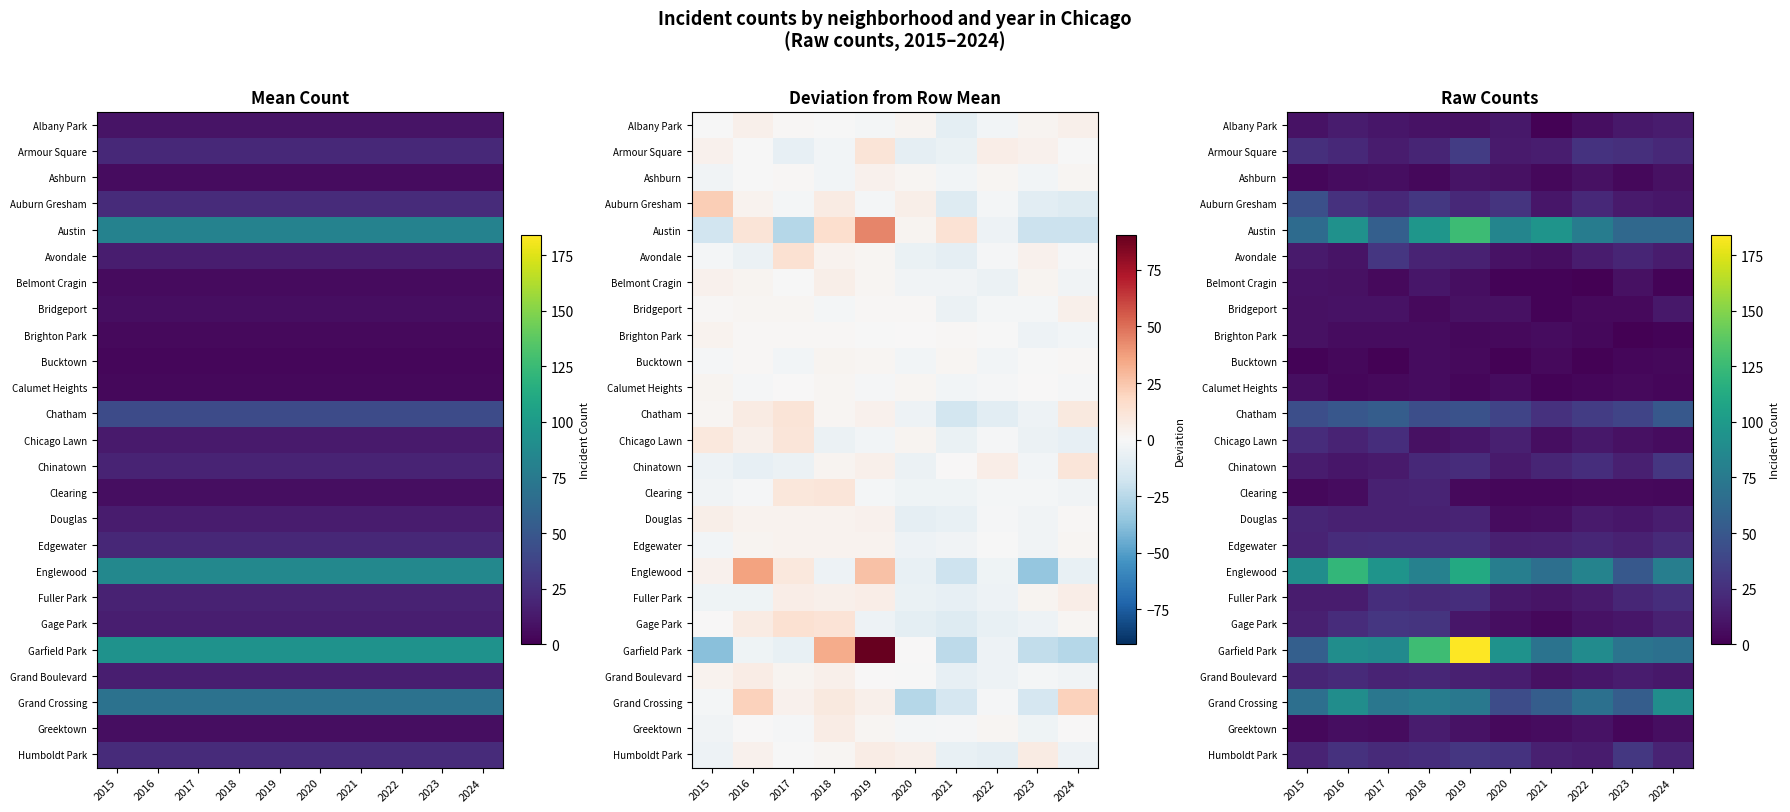

At which label does Douglas reach its minimum?

2020